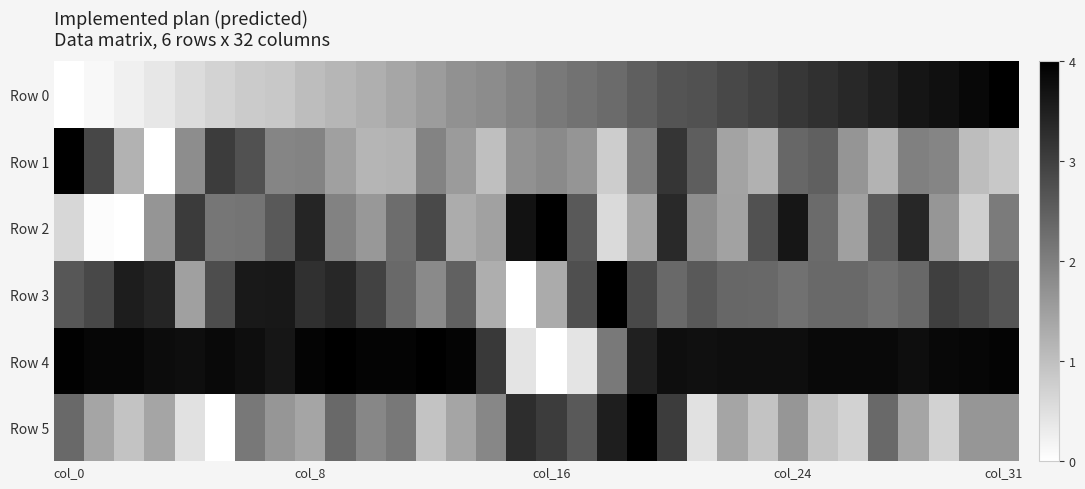

Reading left to right, what are all the values shown in this chart?

Row 0: 0.0	0.0	0.1	0.1	0.1	0.2	0.2	0.2	0.3	0.3	0.3	0.3	0.4	0.4	0.4	0.5	0.5	0.6	0.6	0.6	0.7	0.7	0.7	0.7	0.8	0.8	0.8	0.9	0.9	0.9	1.0	1.0
Row 1: 1.0	0.7	0.3	0.0	0.4	0.8	0.7	0.5	0.5	0.4	0.3	0.3	0.5	0.4	0.3	0.4	0.5	0.4	0.2	0.5	0.8	0.6	0.4	0.3	0.6	0.6	0.4	0.3	0.5	0.5	0.3	0.2
Row 2: 0.2	0.0	0.0	0.4	0.8	0.5	0.5	0.6	0.9	0.5	0.4	0.6	0.7	0.3	0.4	0.9	1.0	0.6	0.1	0.4	0.8	0.4	0.4	0.7	0.9	0.6	0.4	0.6	0.8	0.4	0.2	0.5
Row 3: 0.7	0.7	0.9	0.9	0.4	0.7	0.9	0.9	0.8	0.8	0.7	0.6	0.5	0.6	0.3	0.0	0.3	0.7	1.0	0.7	0.6	0.6	0.6	0.6	0.6	0.6	0.6	0.6	0.6	0.8	0.7	0.7
Row 4: 1.0	1.0	1.0	1.0	0.9	1.0	0.9	0.9	1.0	1.0	1.0	1.0	1.0	1.0	0.8	0.1	0.0	0.1	0.5	0.9	0.9	0.9	0.9	0.9	0.9	1.0	1.0	1.0	0.9	1.0	1.0	1.0
Row 5: 0.6	0.4	0.2	0.4	0.1	0.0	0.5	0.4	0.4	0.6	0.5	0.5	0.2	0.4	0.5	0.8	0.8	0.6	0.9	1.0	0.8	0.1	0.4	0.2	0.4	0.2	0.2	0.6	0.4	0.2	0.4	0.4